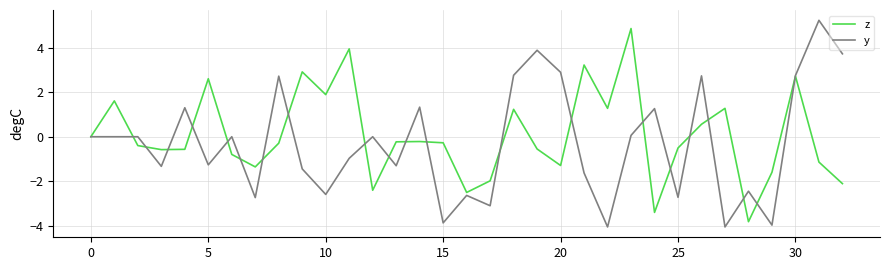

Which series has the largest range (max minus min)?

y